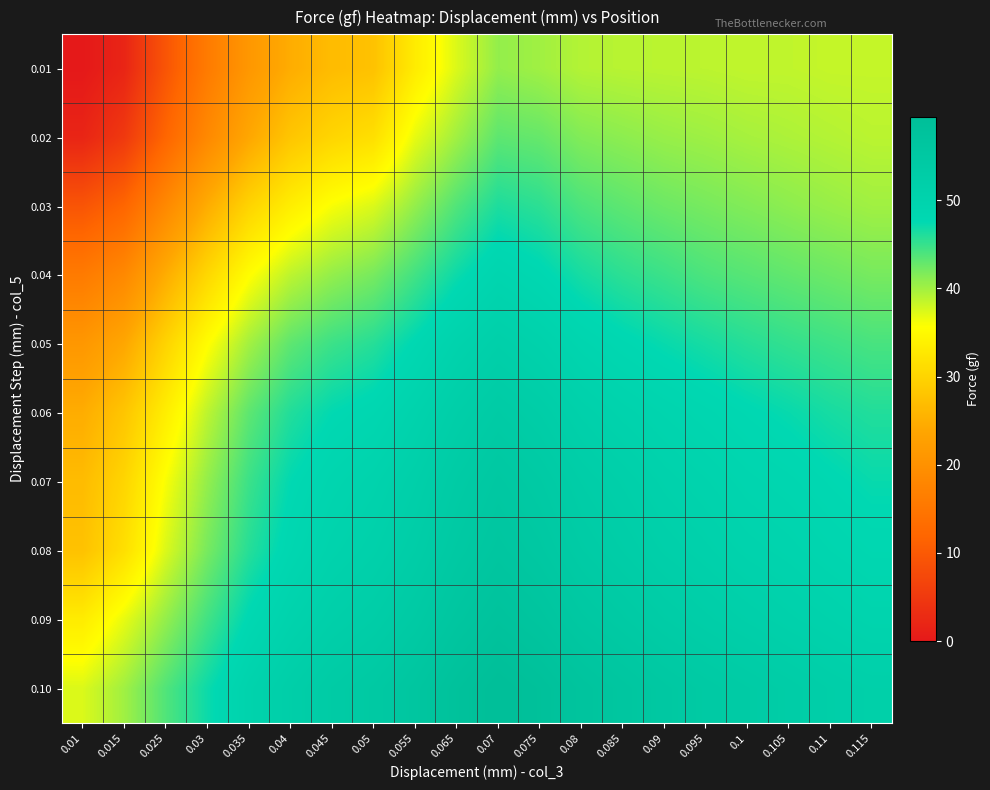

Rank the series at 0.07 from highest to lowest value.

0.10, 0.09, 0.08, 0.07, 0.06, 0.05, 0.04, 0.03, 0.02, 0.01